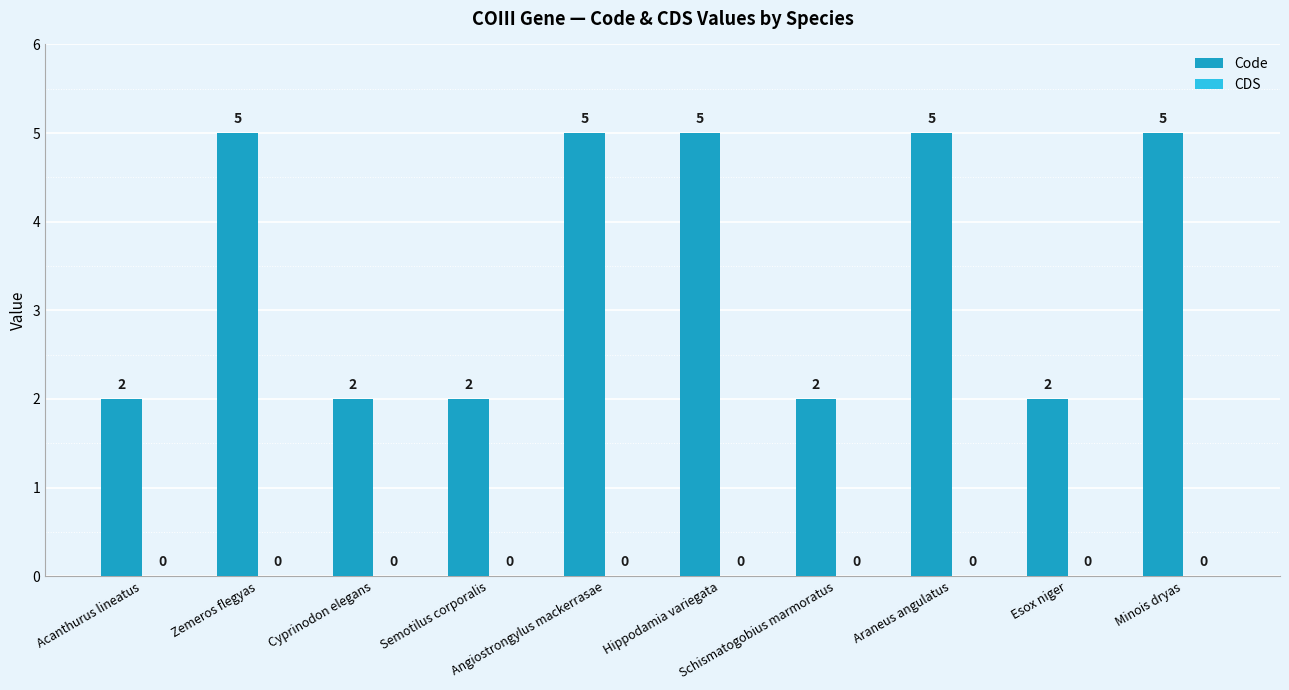

How many values are between 2 and 5?

10